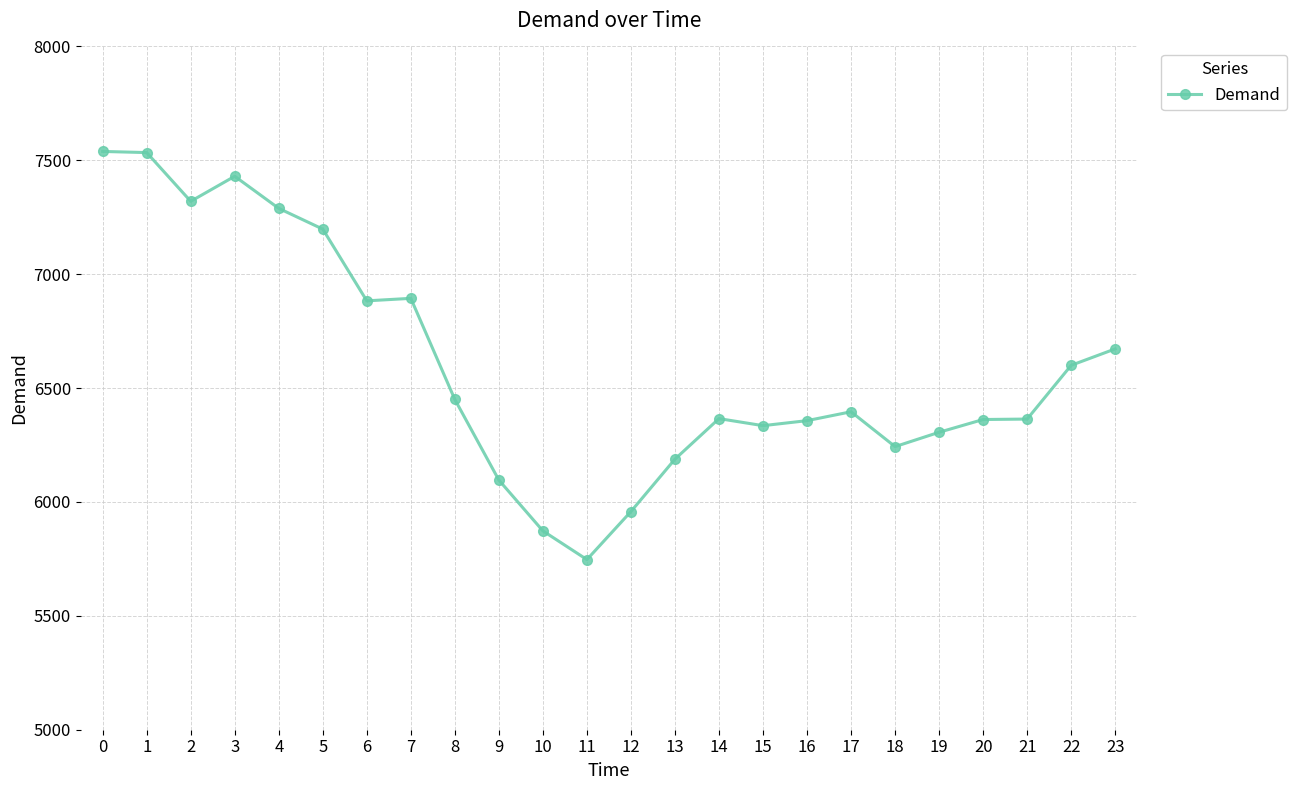

True or false: there are more than 2 points higher than both neighbors.

True